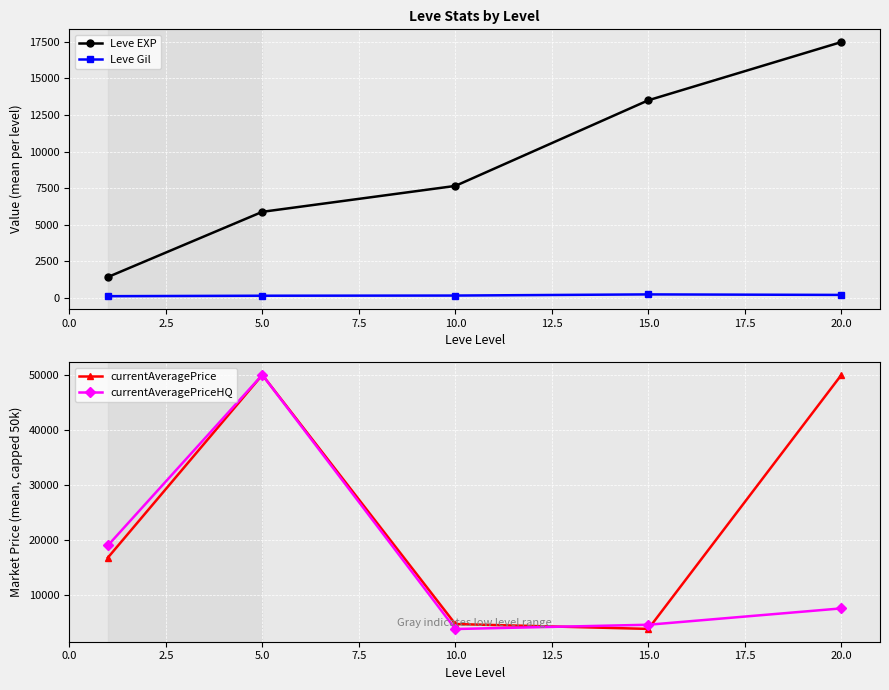

What is the sum of all Leve Gil values?

921.5